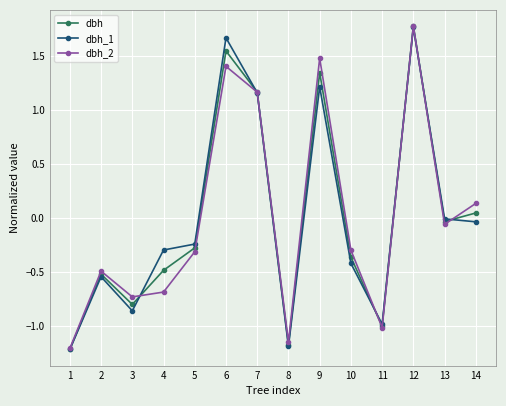

Which series changed the most between 1 and 10?

dbh_2